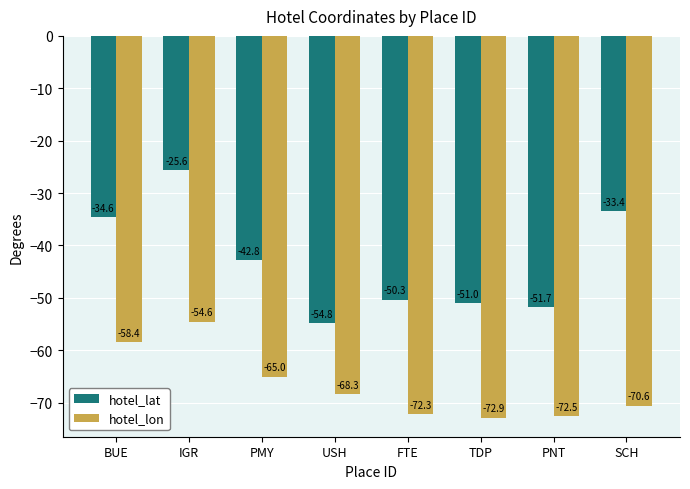

True or false: hotel_lon has a value of -33.8 at IGR.

False